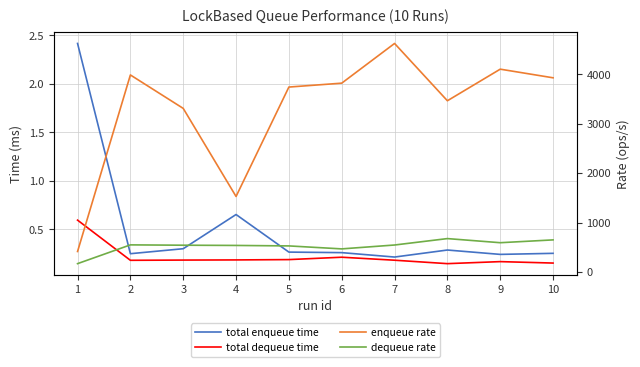

At which category is the sum across all series the highest?

7